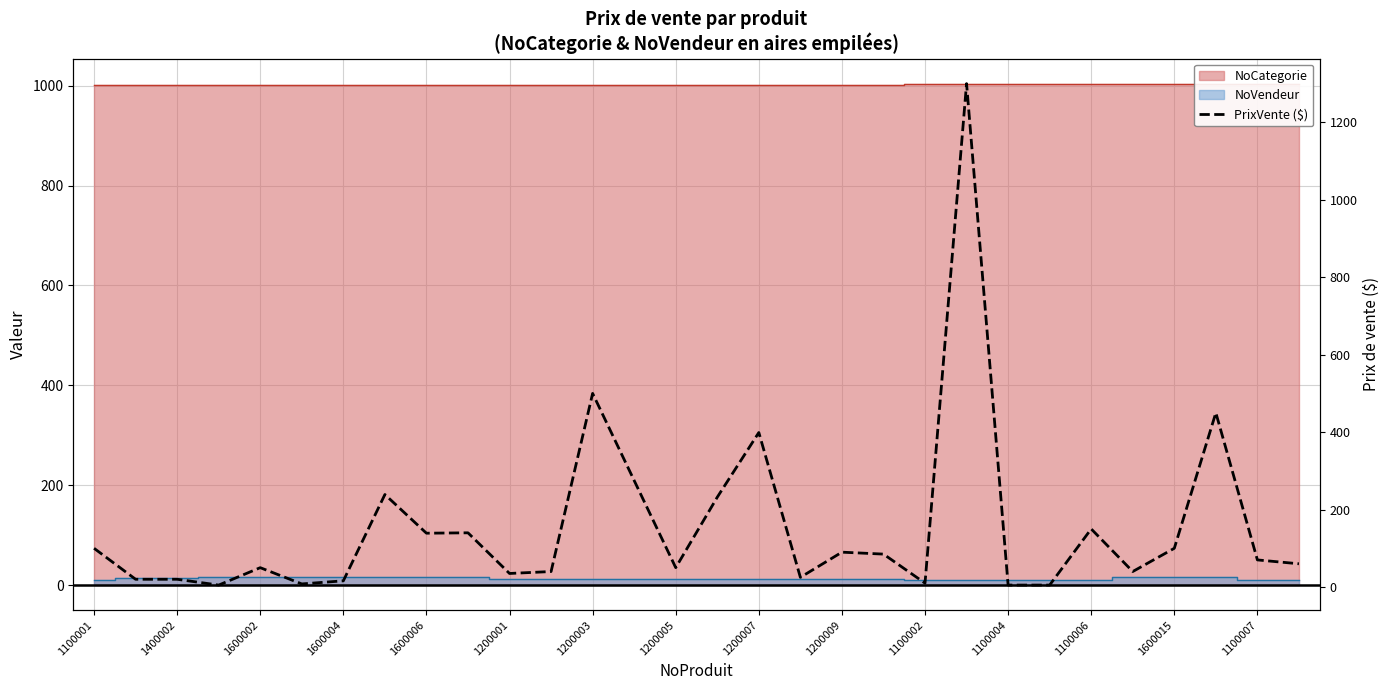

How many values are below 70?

15